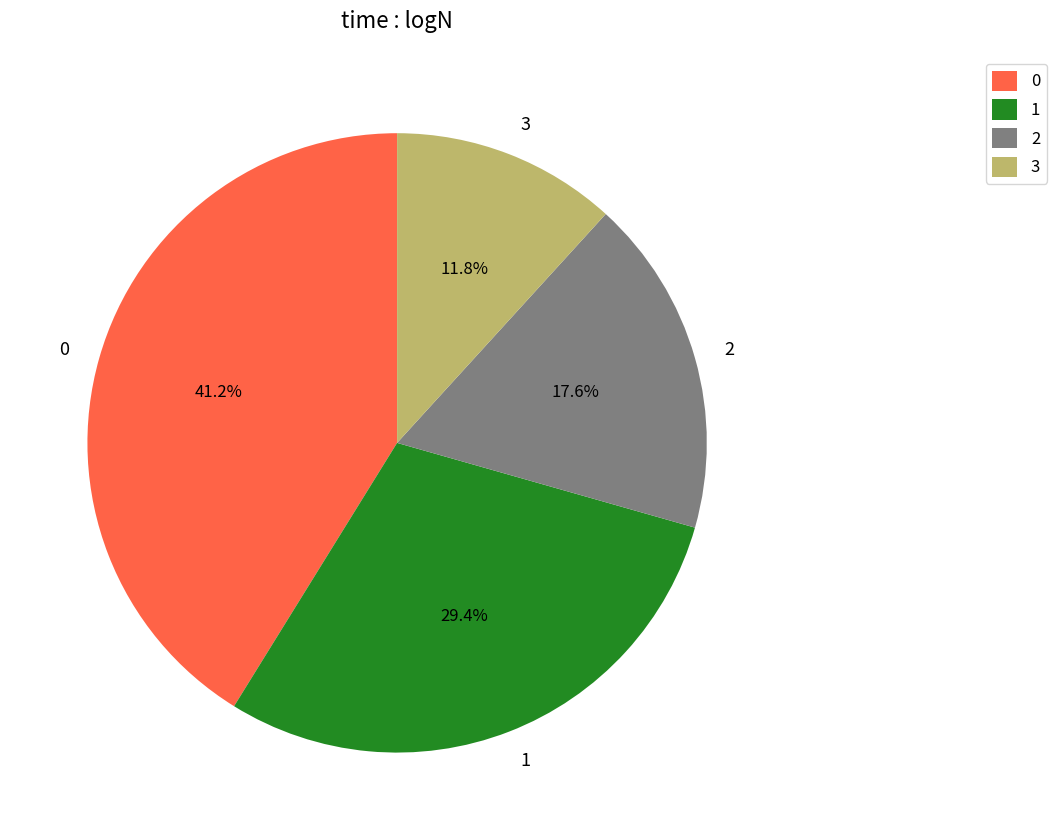

What percentage do 2 and 3 together represent?

29.4%